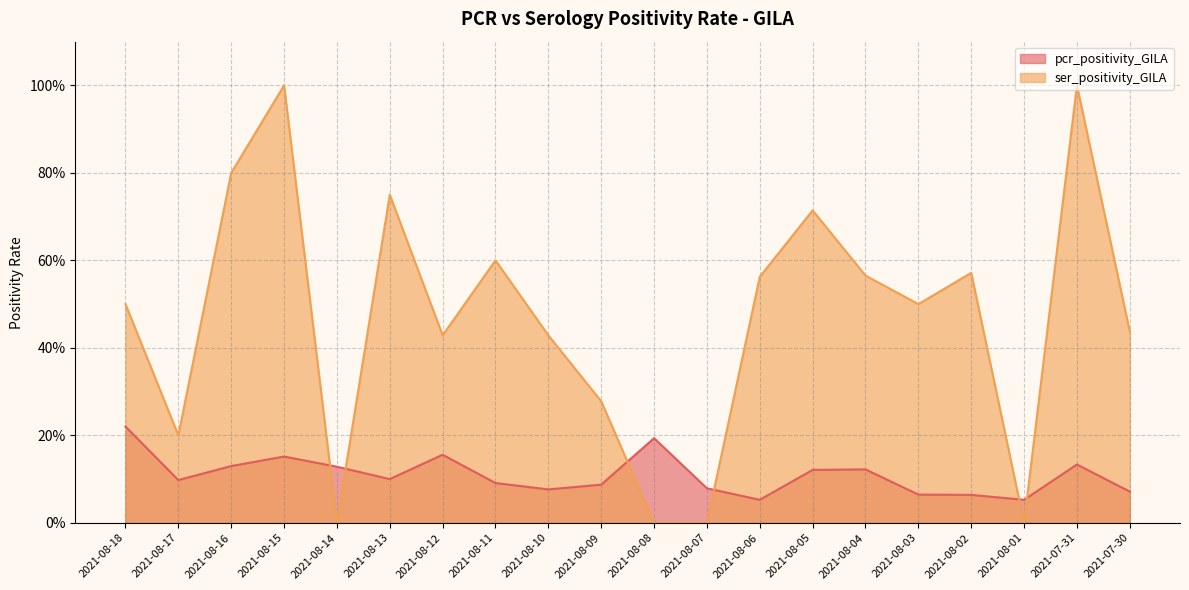

What is the sum of the ser_positivity_GILA values at 2021-08-06 and 2021-08-04?

1.1